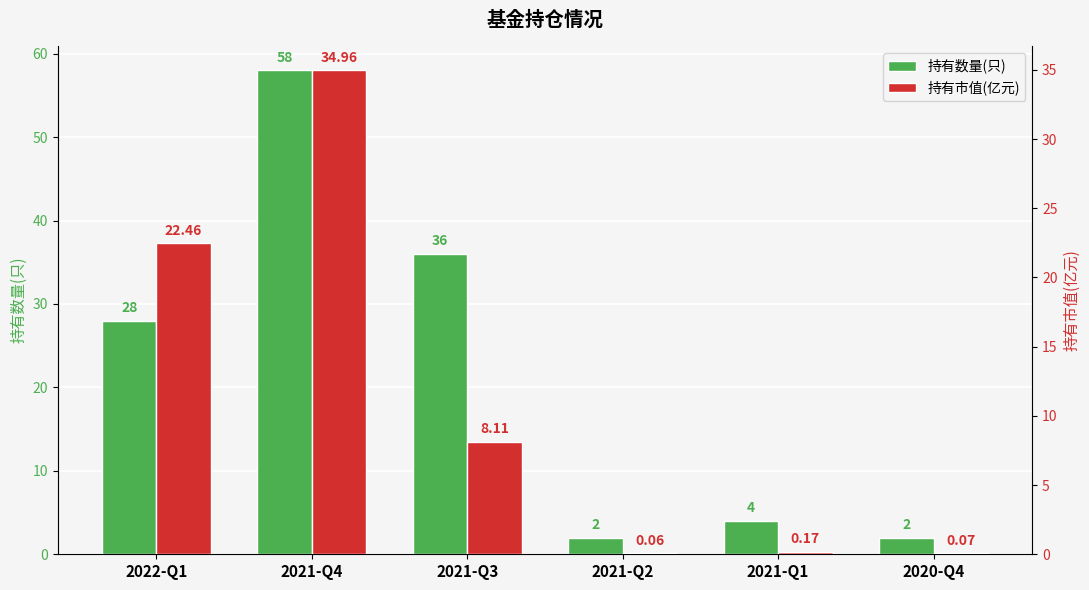

Which series has the largest total across all categories?

持有数量(只)